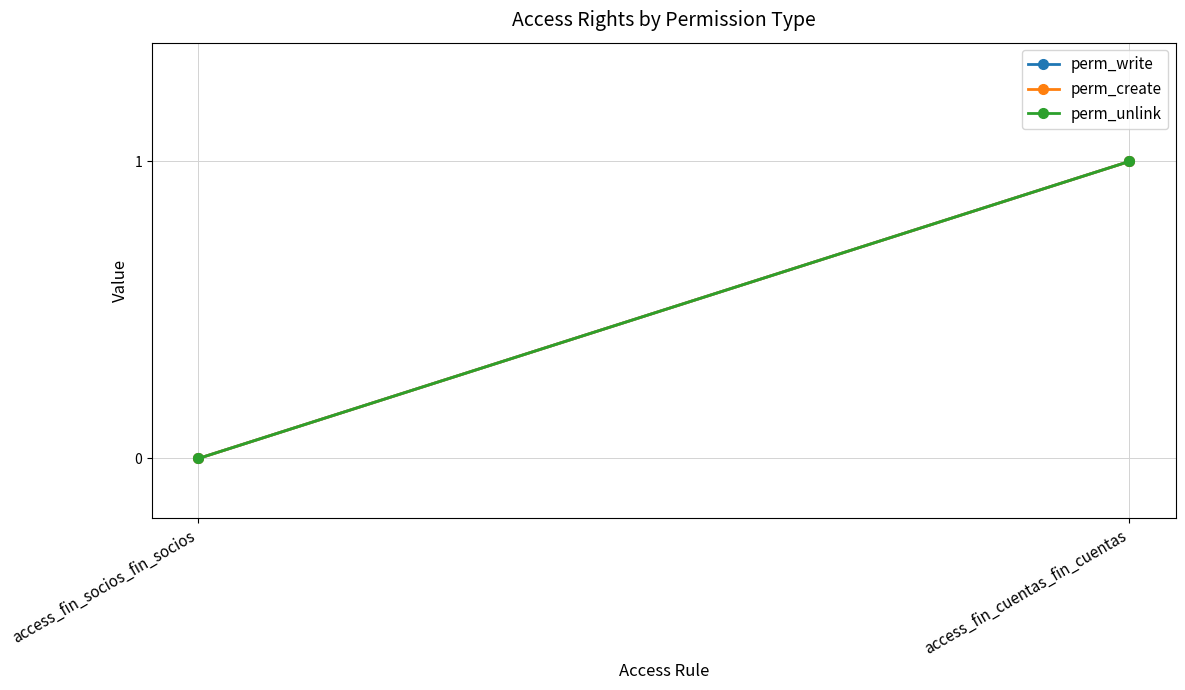

What position from the left is access_fin_cuentas_fin_cuentas?

2